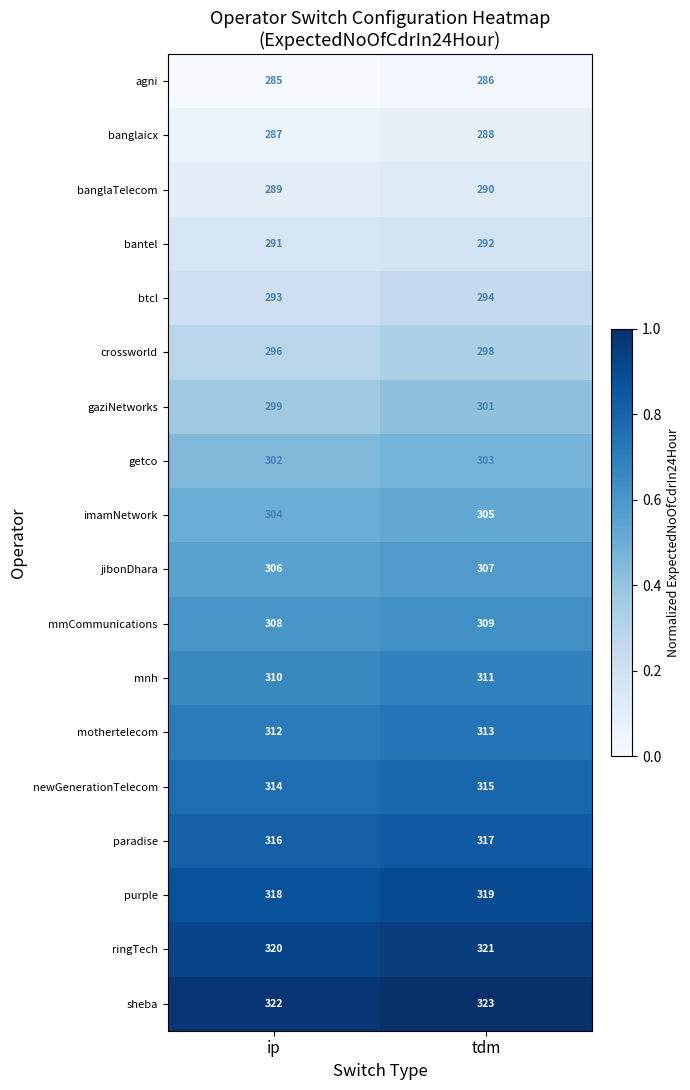

True or false: banglaicx has a value of 288 at tdm.

True